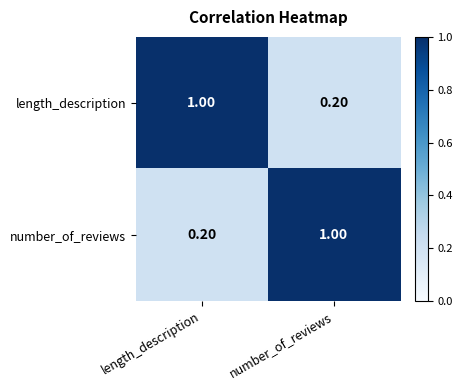

How many series are shown in this chart?

2